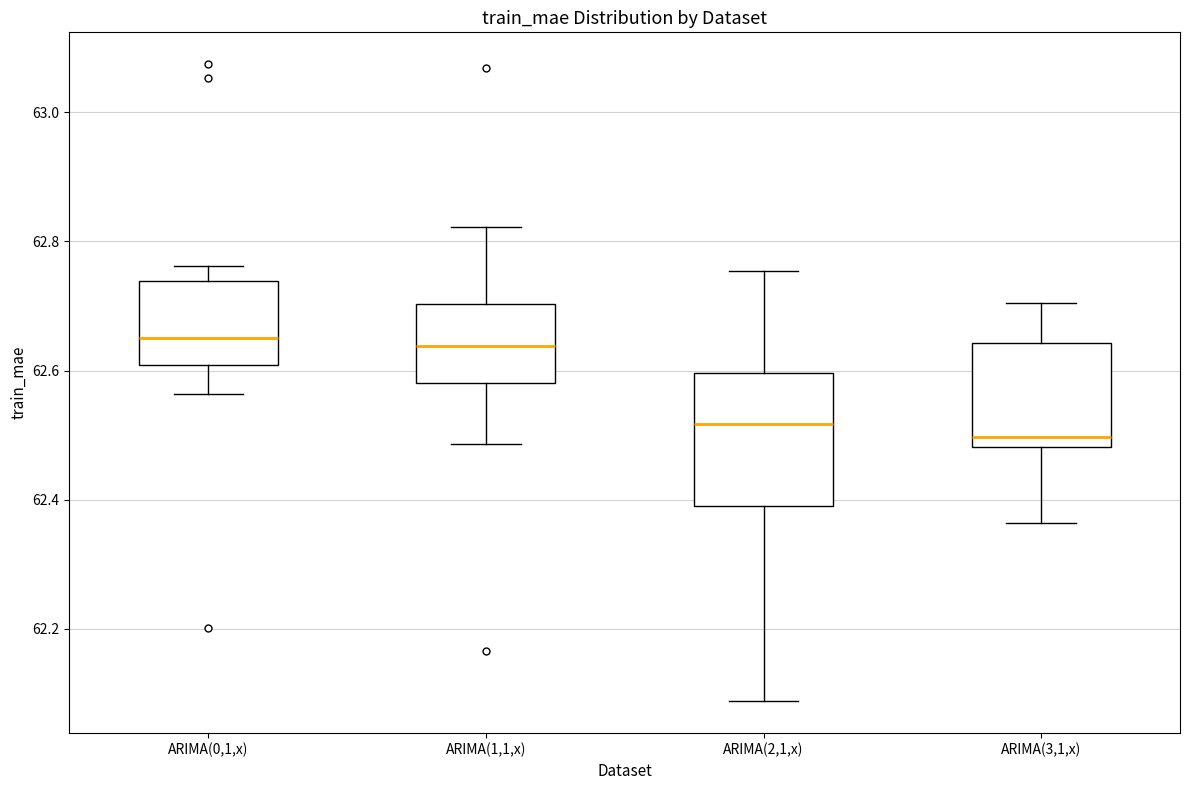

Reading left to right, read every box against the y-axis: the position of its median line, the range the box covers, and the ends of its whiskers. The values are not printed on the chart, so give them approximately, as read against the axis.

ARIMA(0,1,x): median 62.64, box 62.60 to 62.74, whiskers 62.56 to 62.76
ARIMA(1,1,x): median 62.64, box 62.58 to 62.70, whiskers 62.48 to 62.82
ARIMA(2,1,x): median 62.52, box 62.40 to 62.60, whiskers 62.08 to 62.76
ARIMA(3,1,x): median 62.50, box 62.48 to 62.64, whiskers 62.36 to 62.70